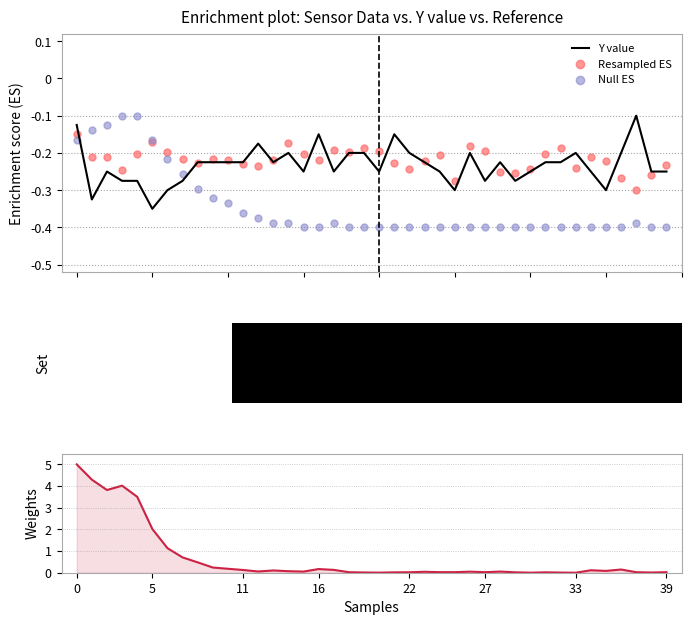

At how many categories does at least one series exceed 4?

3